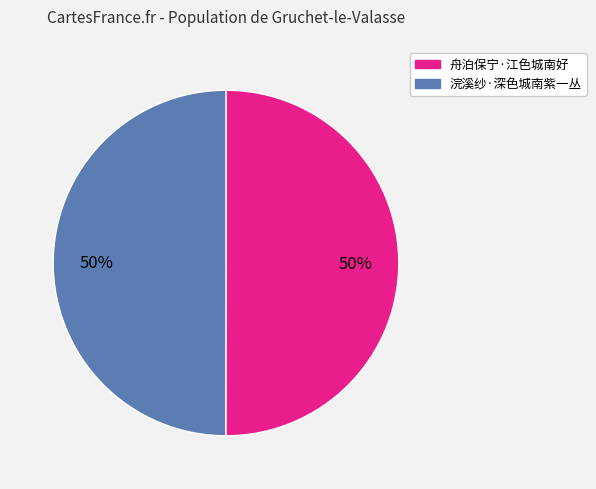

Combined, do 舟泊保宁·江色城南好 and 浣溪纱·深色城南紫一丛 account for over 50%?

Yes